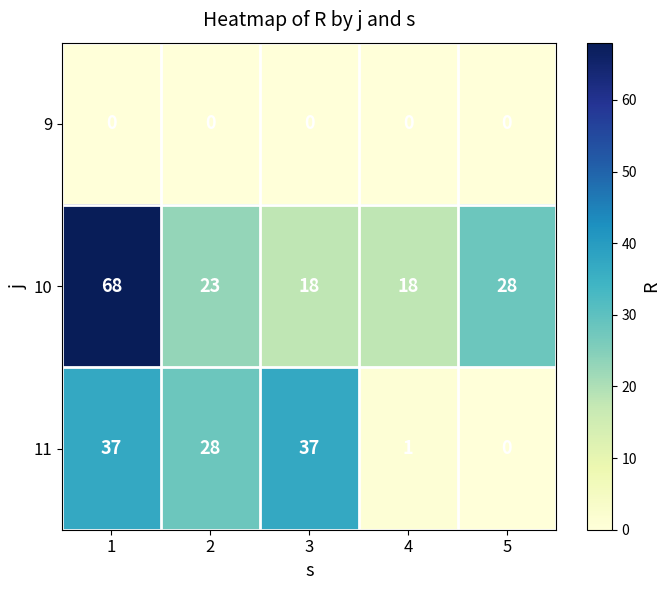

What is the average value of the 10 series?

31